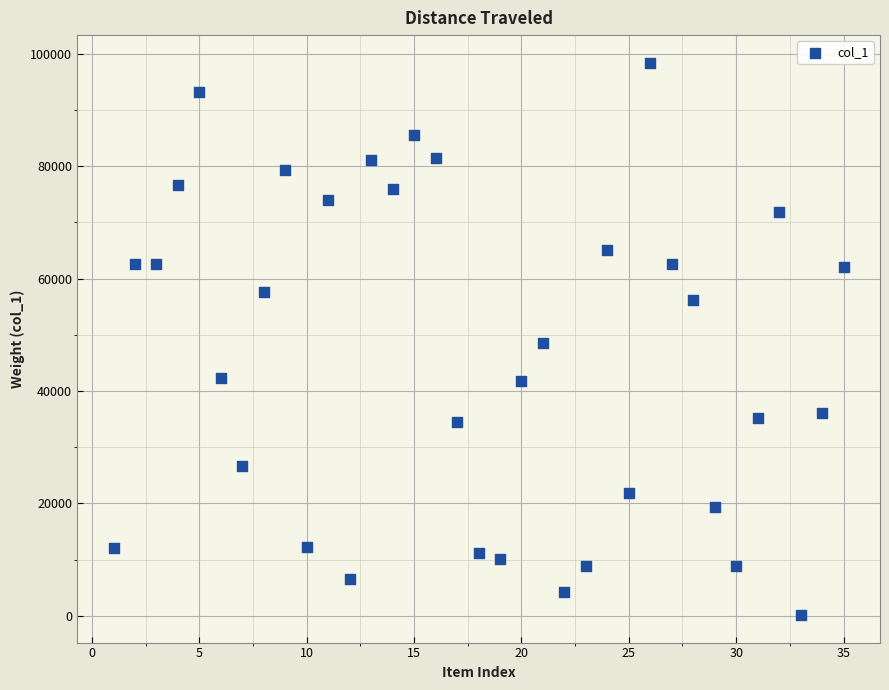

What is the range of X values (max minus min)?

34